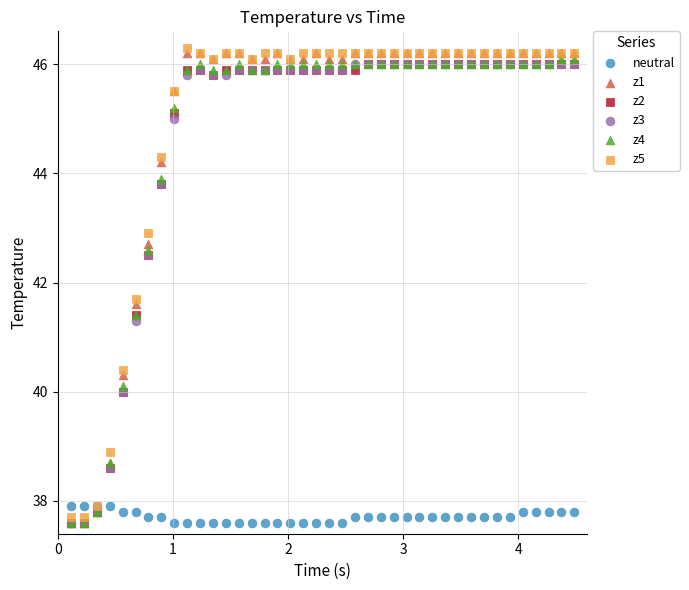

Across all series, what Y value is closest to 41?

41.3